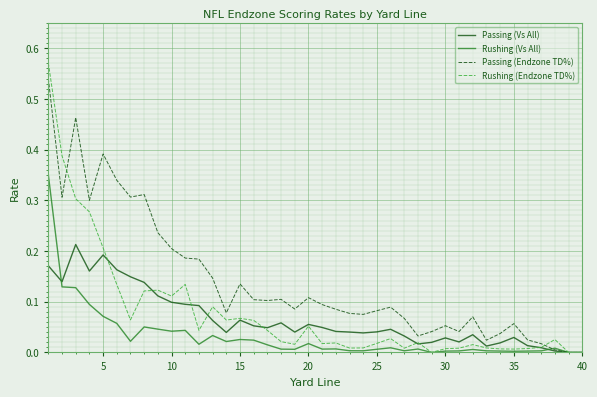

Which series has the widest spread of values?

Rushing (Endzone TD%)